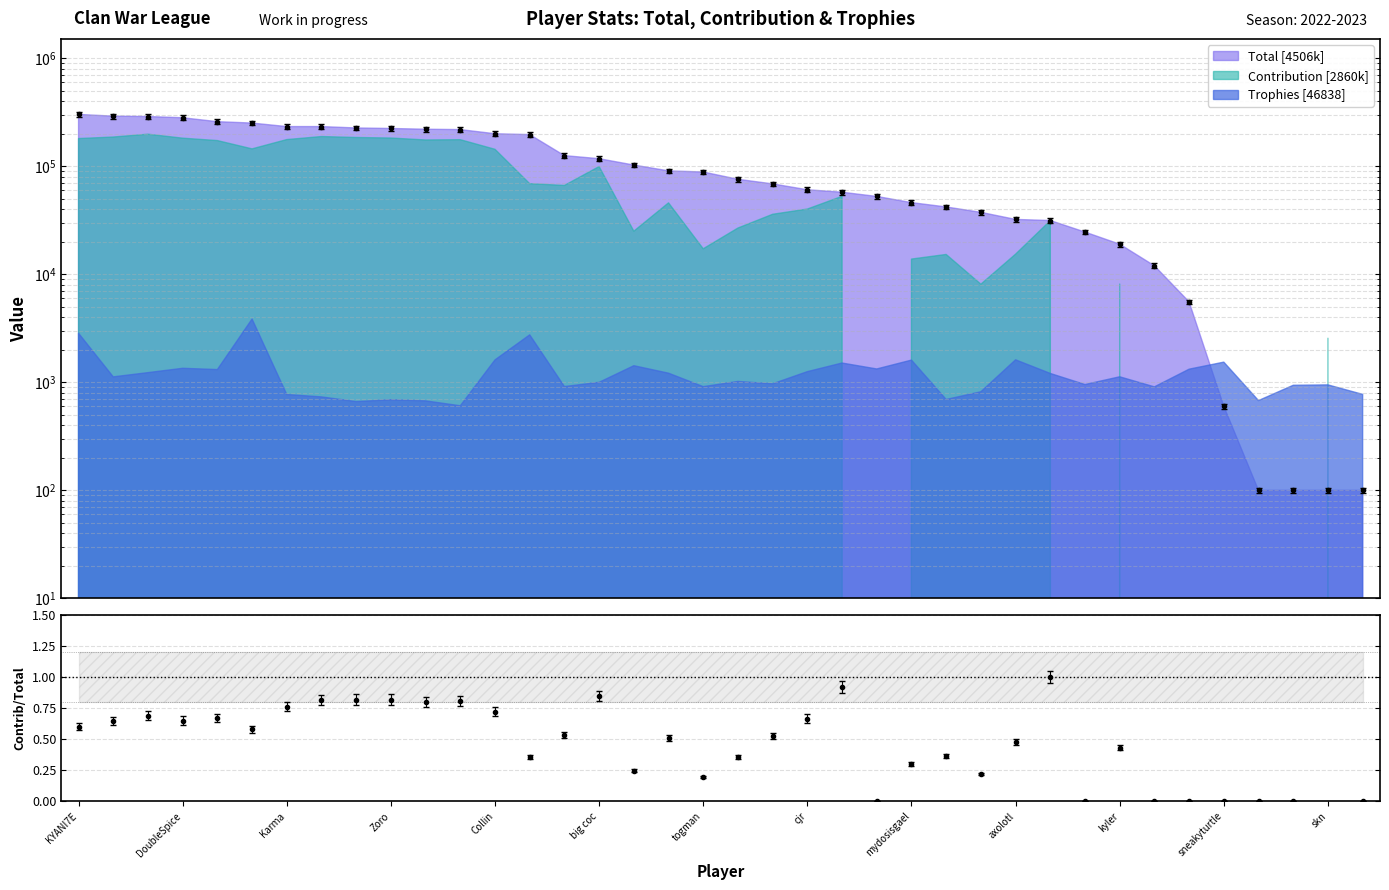

True or false: Total (pts) and Contribution/Total cross at least once.

False